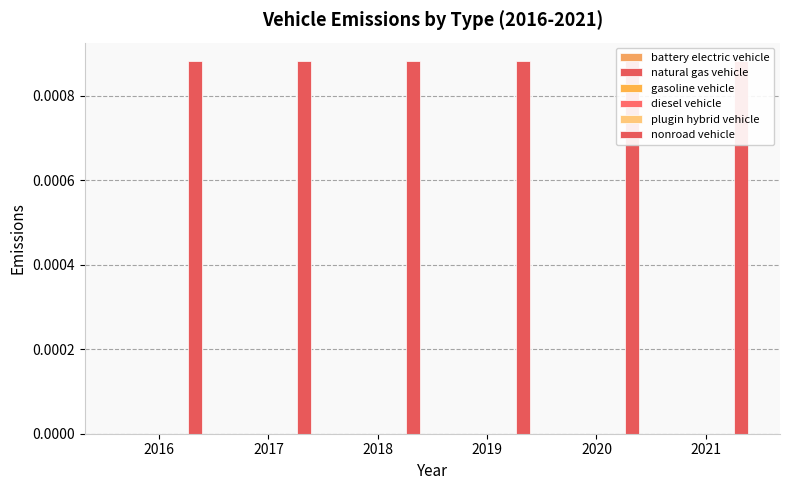

At which category is the sum across all series the highest?

2016